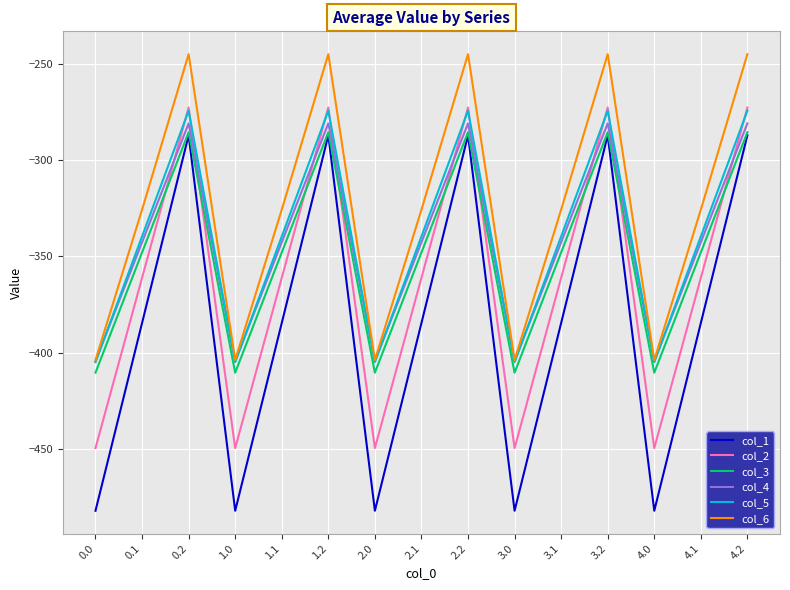

What position from the right is 2.0?

9